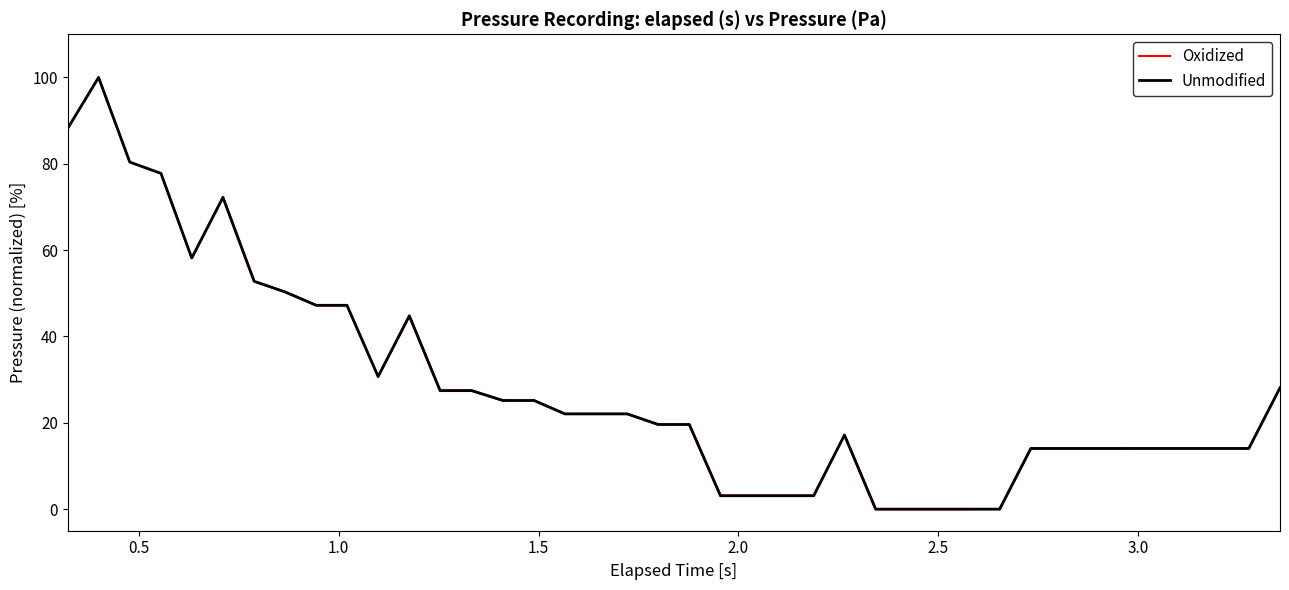

What is the value of the 37th point from the left?

14.1